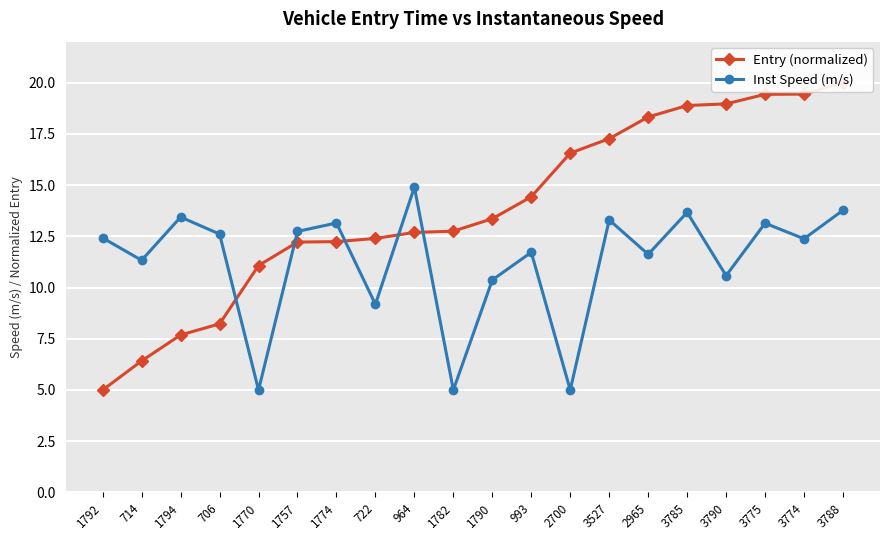

Which category has the lowest value in the Inst Speed (m/s) series?

1770